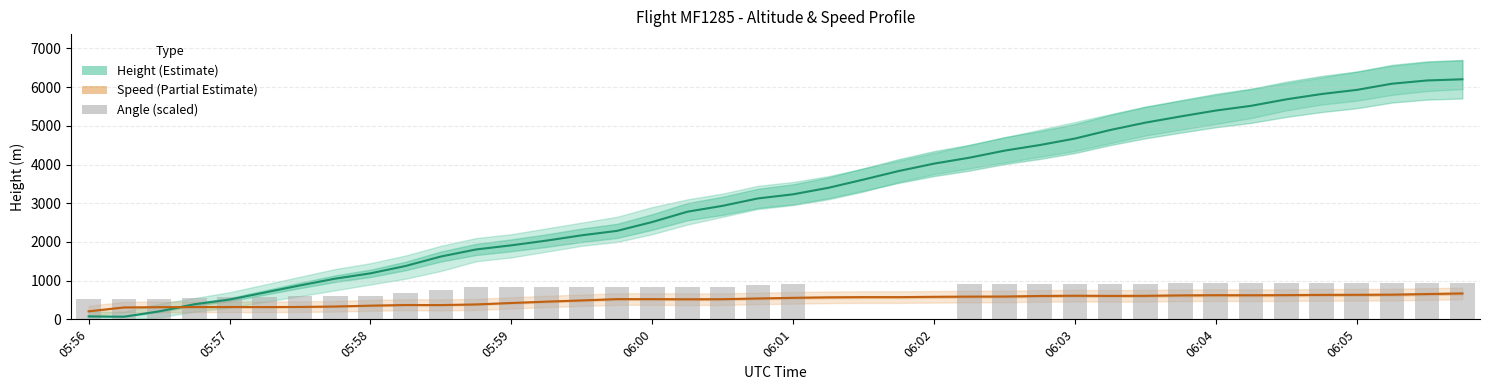

How many series are shown in this chart?

3